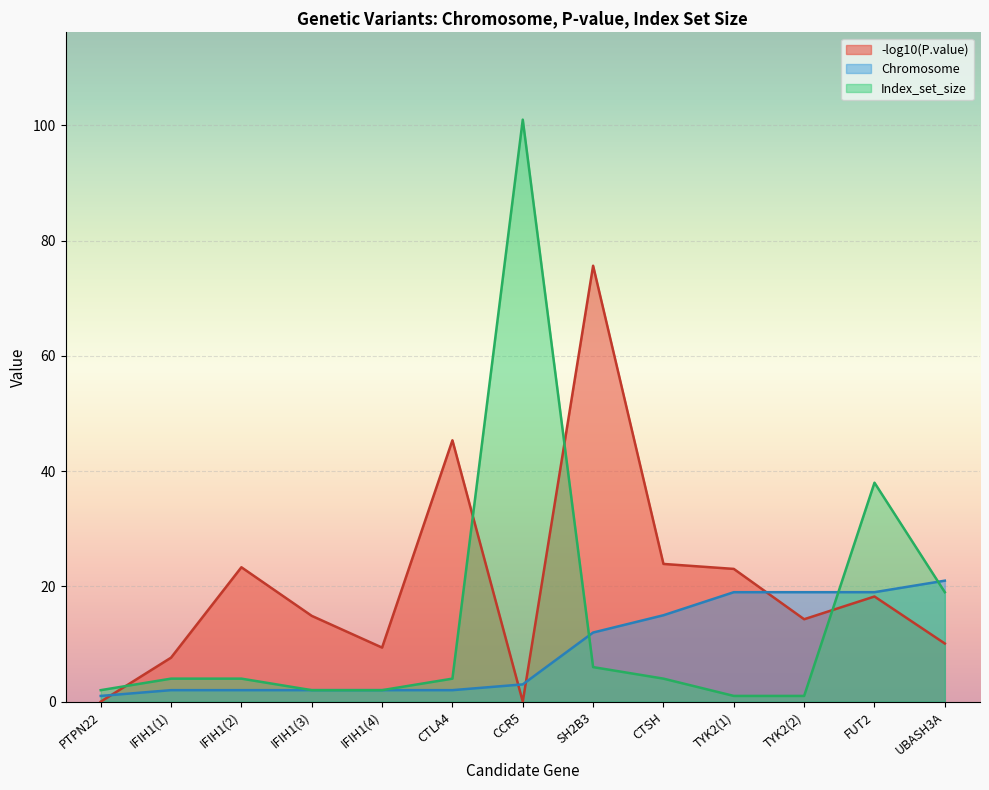

Which has a higher value, FUT2 or TYK2(2)?

FUT2